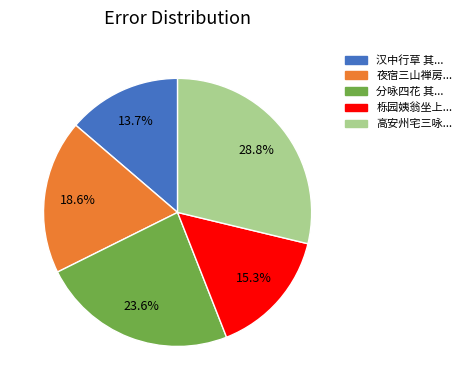

Between 高安州宅三咏... and 汉中行草 其..., which is larger?

高安州宅三咏...